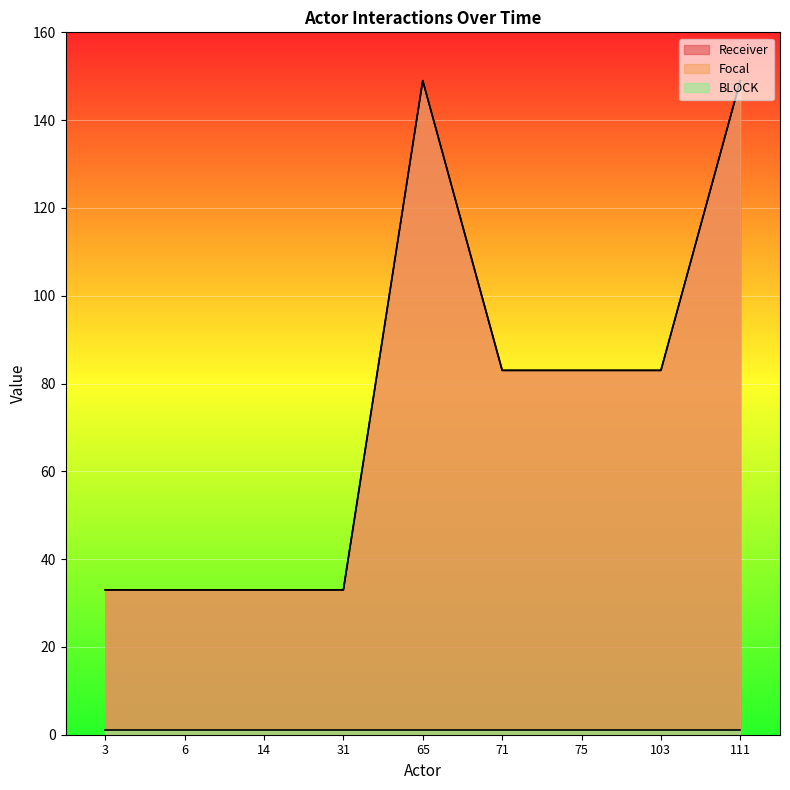

At which category is the sum across all series the highest?

111